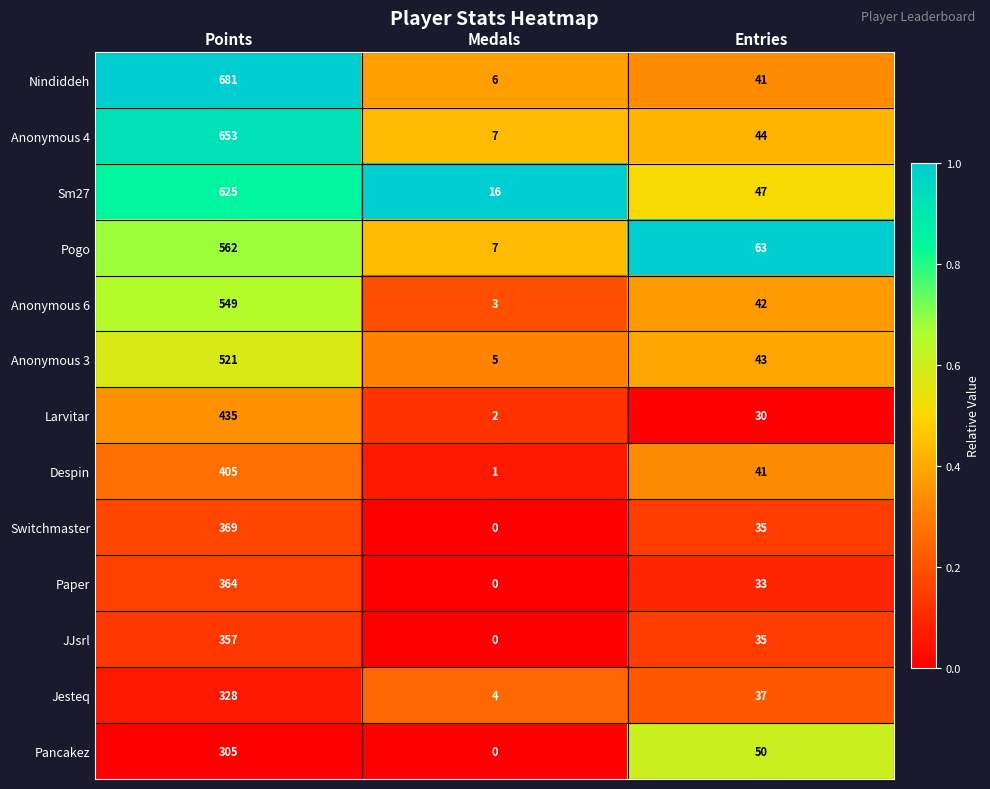

What value does the Anonymous 3 series have at Entries, to the nearest 10?

40